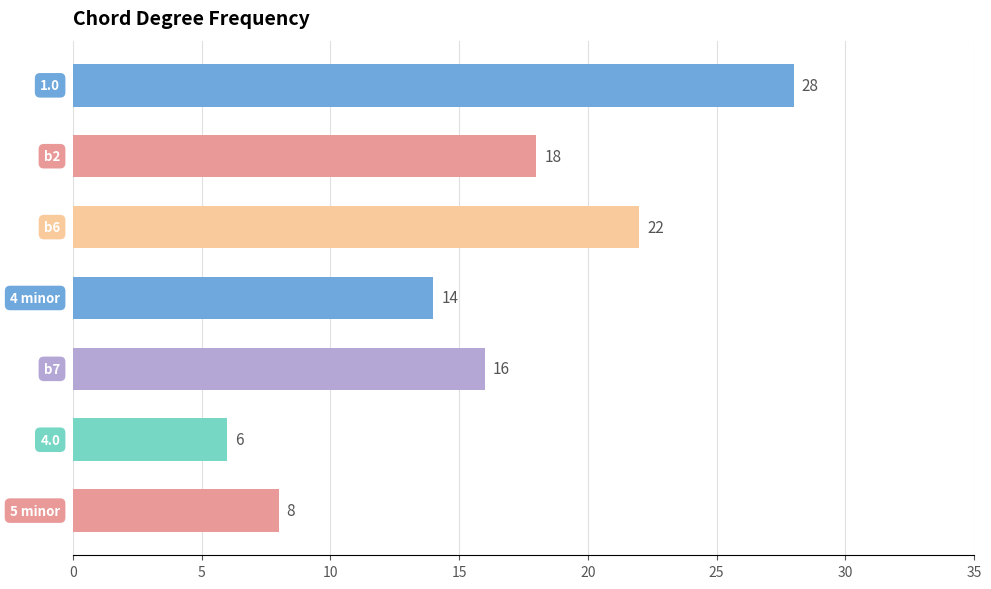

Reading top to bottom, what are all the values shown in this chart?

28	18	22	14	16	6	8